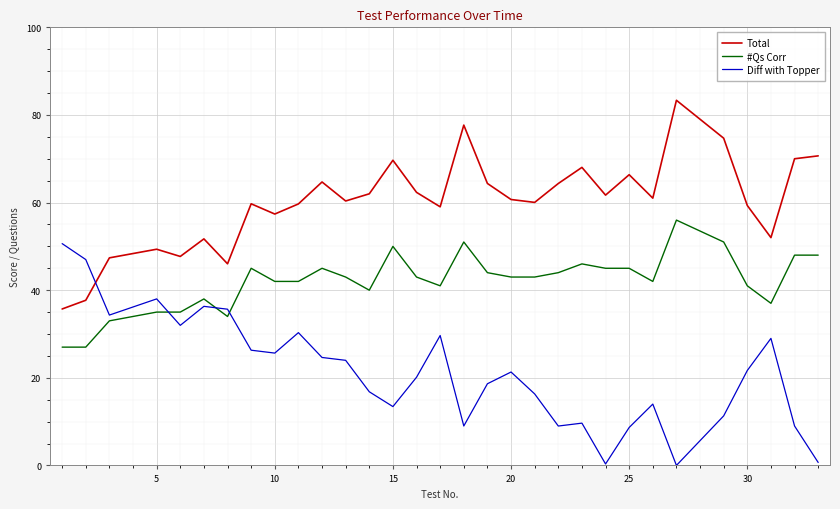

What is the average value of the Diff with Topper series?

21.4